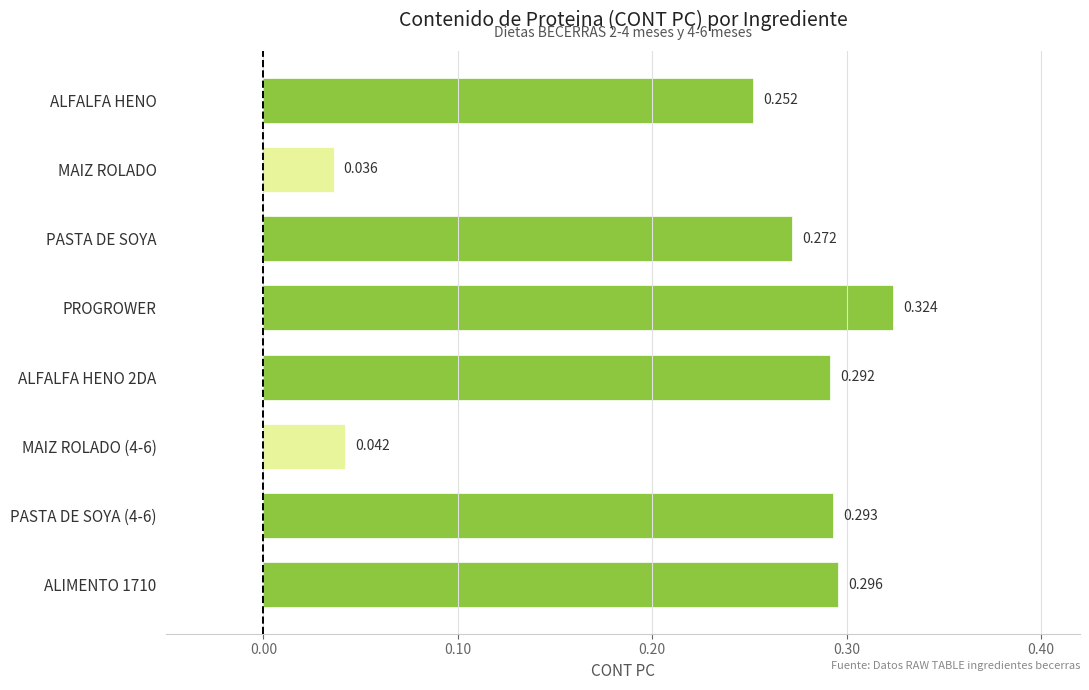

Which label corresponds to the smallest value in the chart?

MAIZ ROLADO